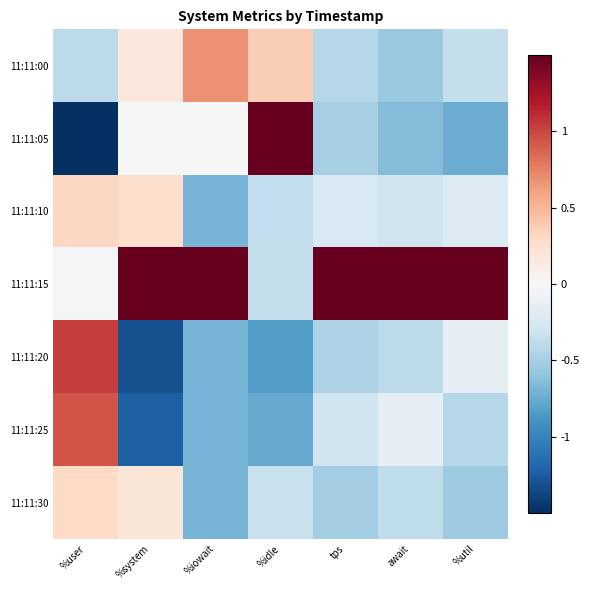

Which label corresponds to the largest value in the chart?

tps